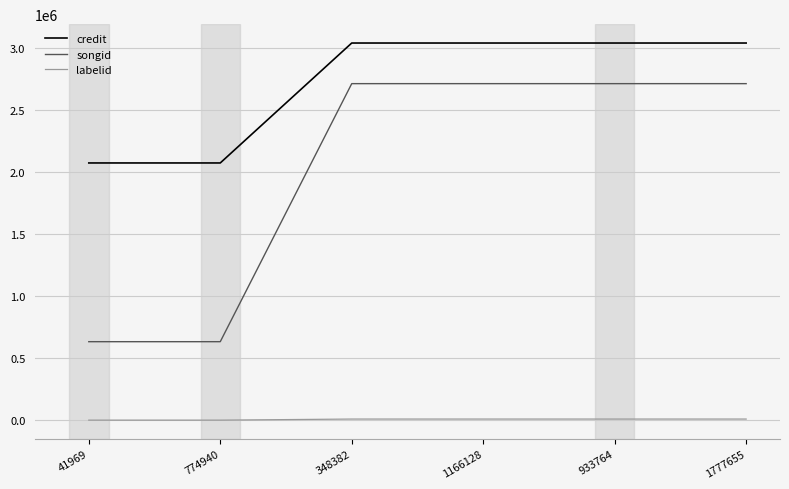

Which series has the largest total across all categories?

credit